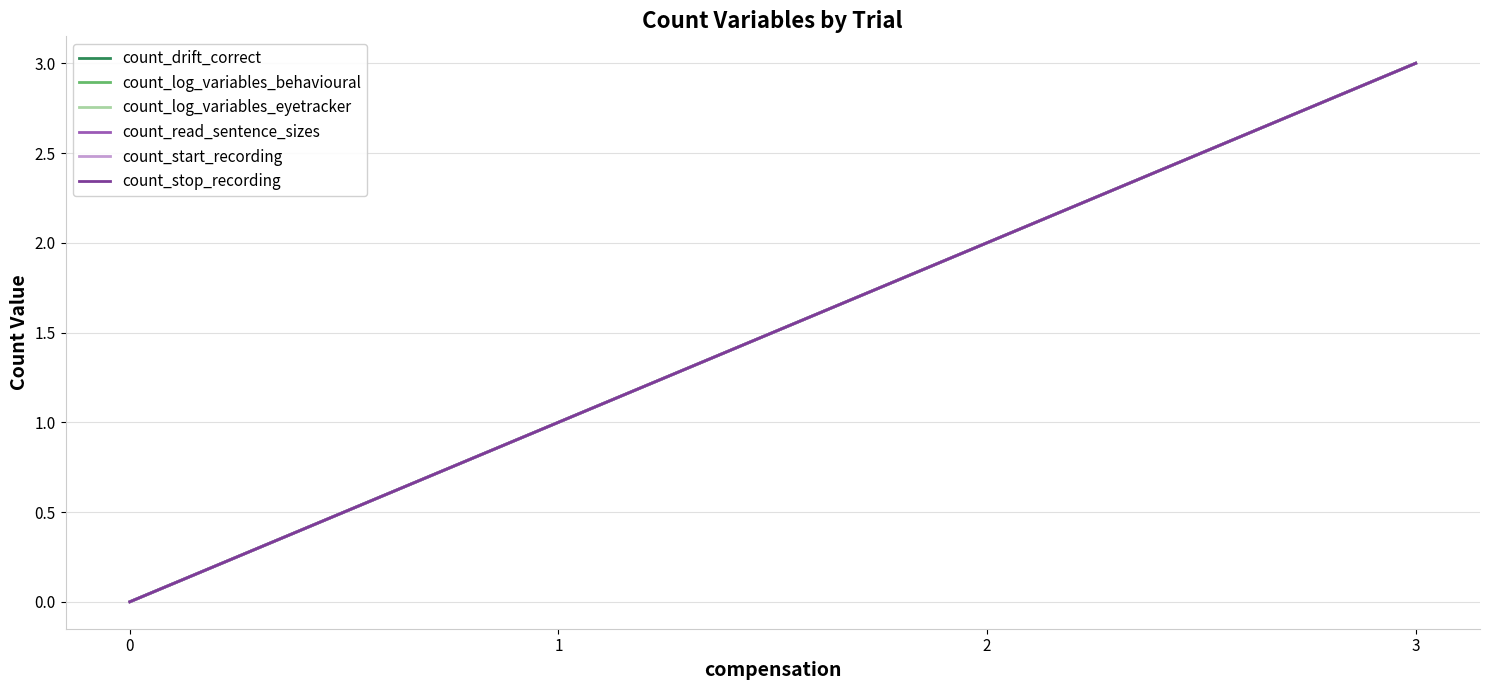

Rank the categories by count_stop_recording value from lowest to highest.

0, 1, 2, 3